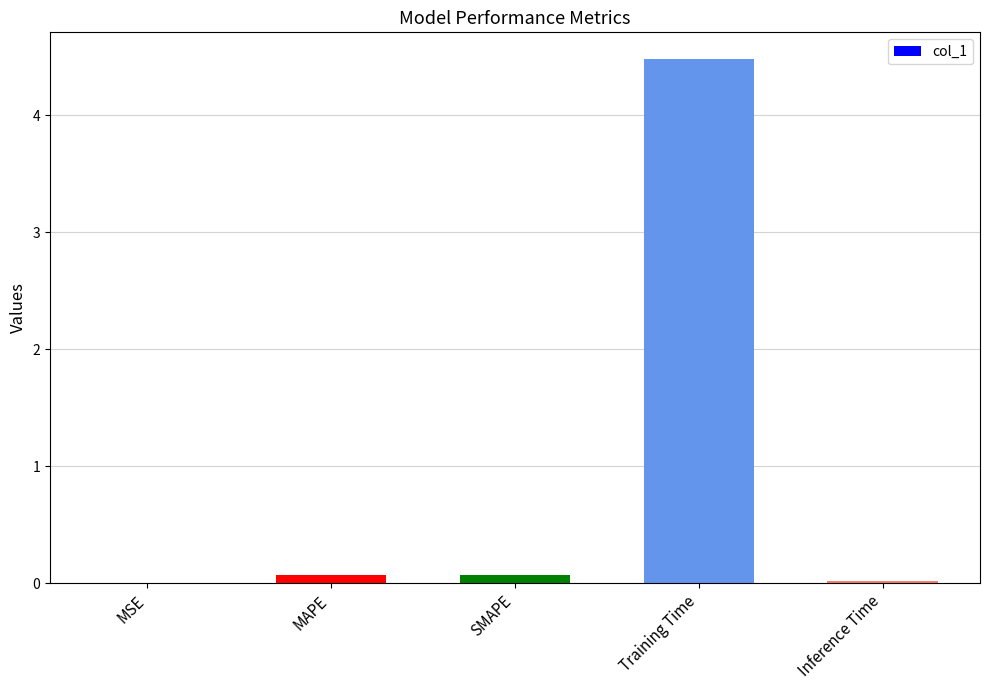

Count the number of data series in this chart.

1